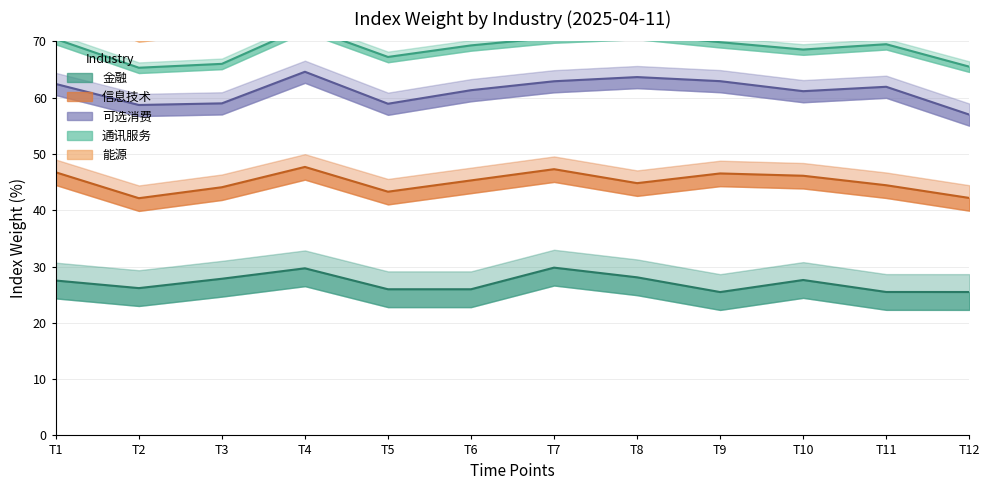

What is the difference between the maximum and minimum values in the 信息技术 series?

5.6